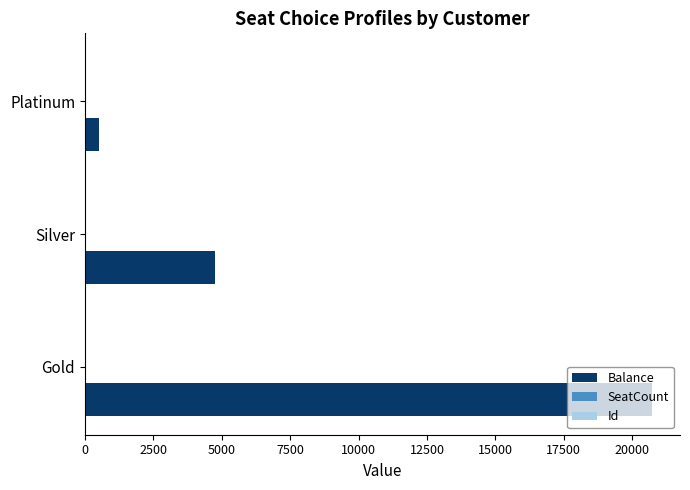

Which series changed the most between Silver and Platinum?

Balance